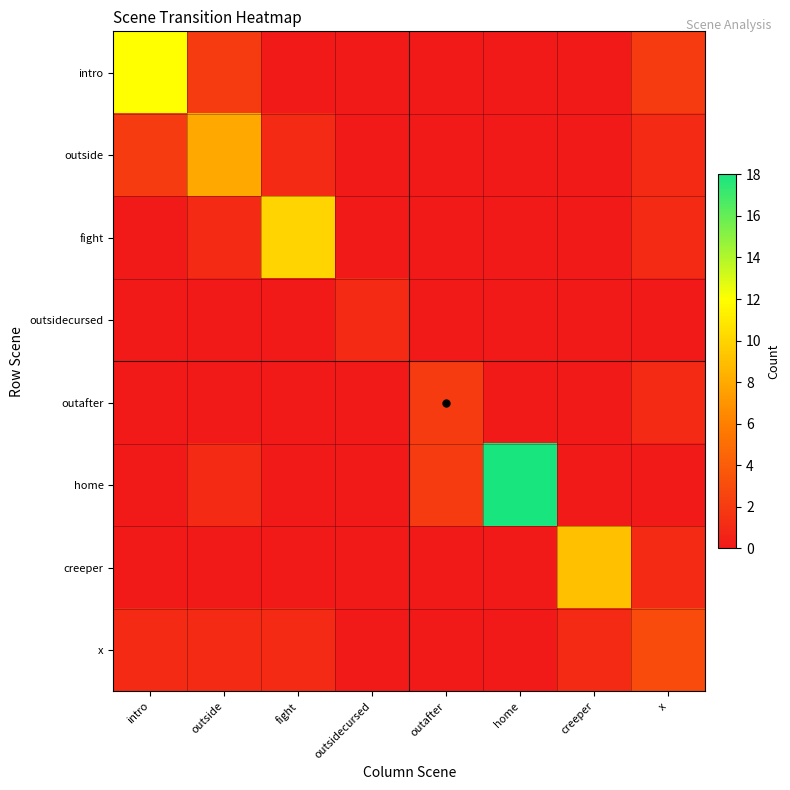

Reading right to left, extract all data points from this chart.

intro: x=2	creeper=0	home=0	outafter=0	outsidecursed=0	fight=0	outside=2	intro=12
outside: x=1	creeper=0	home=0	outafter=0	outsidecursed=0	fight=1	outside=8	intro=2
fight: x=1	creeper=0	home=0	outafter=0	outsidecursed=0	fight=10	outside=1	intro=0
outsidecursed: x=0	creeper=0	home=0	outafter=0	outsidecursed=1	fight=0	outside=0	intro=0
outafter: x=1	creeper=0	home=0	outafter=2	outsidecursed=0	fight=0	outside=0	intro=0
home: x=0	creeper=0	home=18	outafter=2	outsidecursed=0	fight=0	outside=1	intro=0
creeper: x=1	creeper=9	home=0	outafter=0	outsidecursed=0	fight=0	outside=0	intro=0
x: x=3	creeper=1	home=0	outafter=0	outsidecursed=0	fight=1	outside=1	intro=1